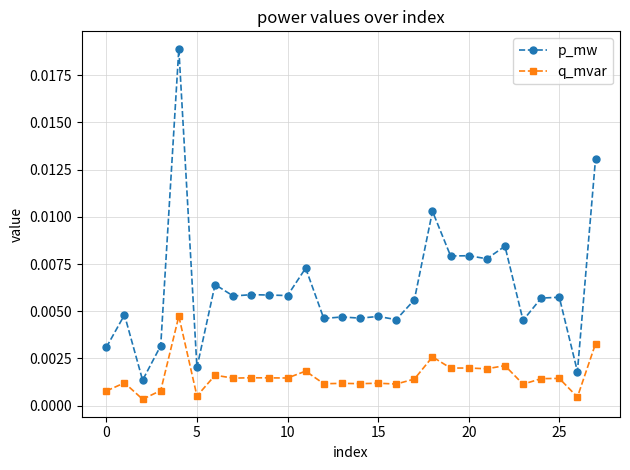

True or false: p_mw and q_mvar cross at least once.

False